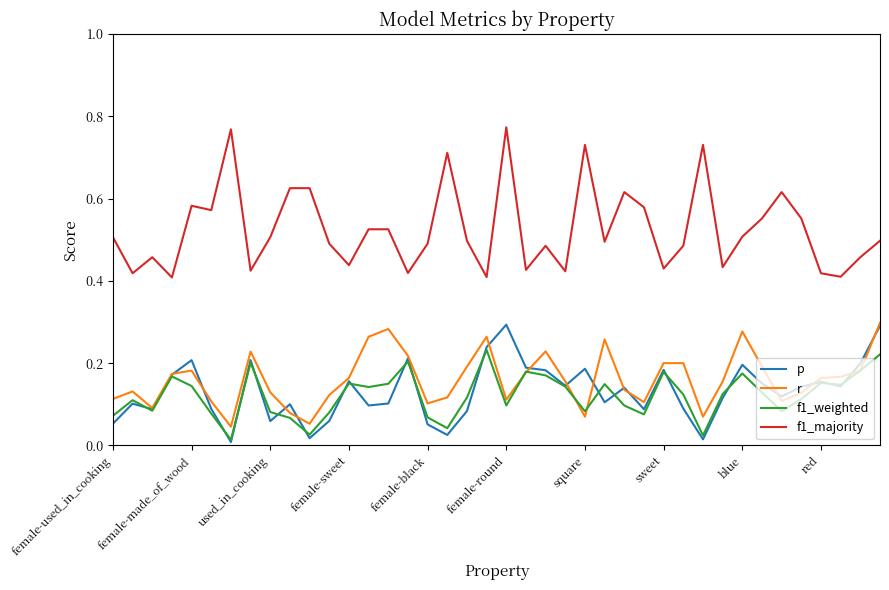

Which series has the widest spread of values?

f1_majority